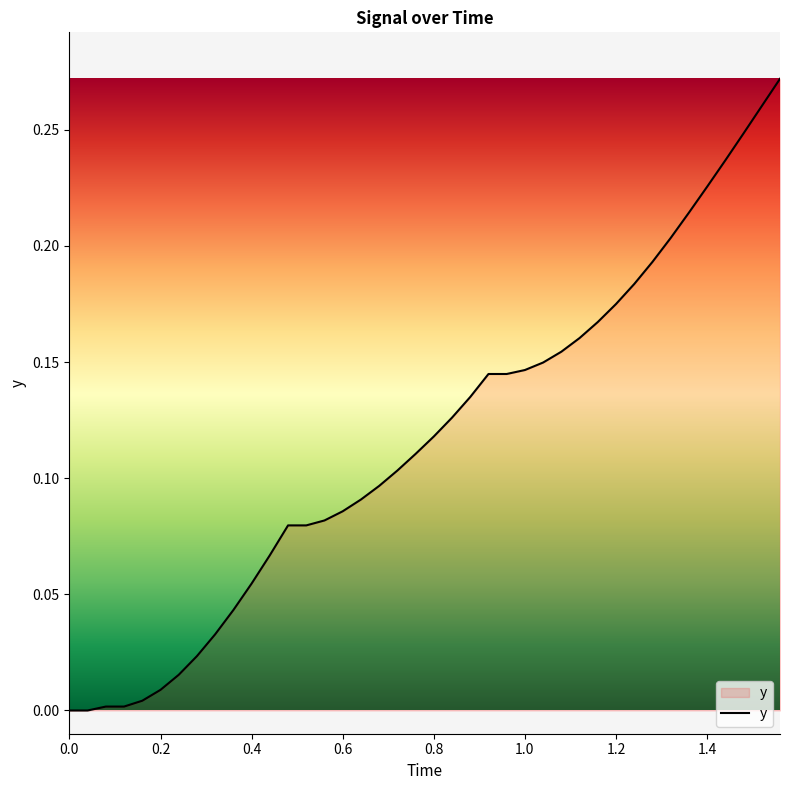

What is the difference between the second highest and minimum values?

0.3